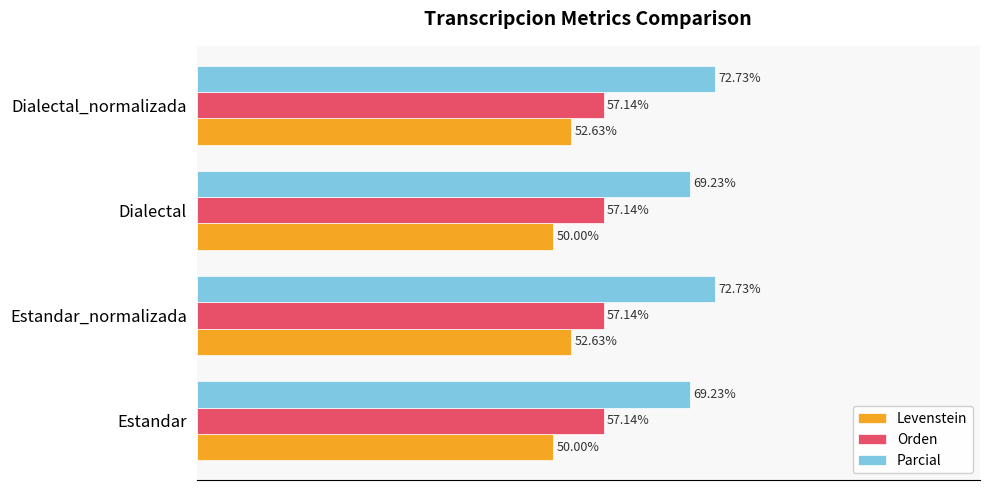

Which series has the largest total across all categories?

Parcial